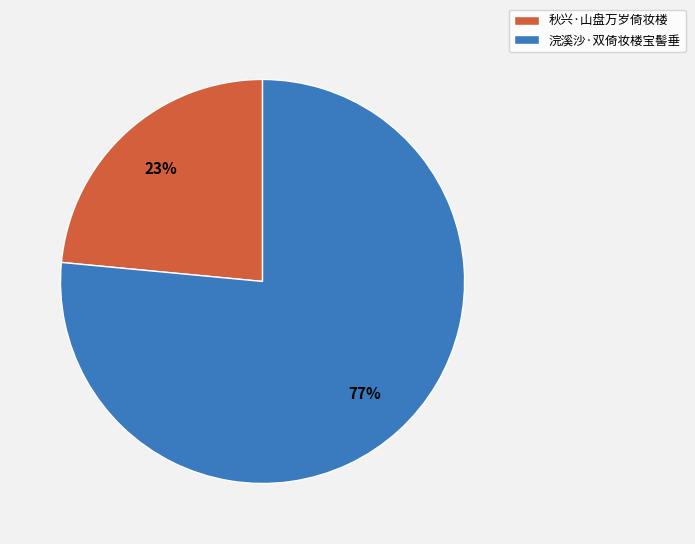

Which category has the smallest portion of the pie?

秋兴·山盘万岁倚妆楼